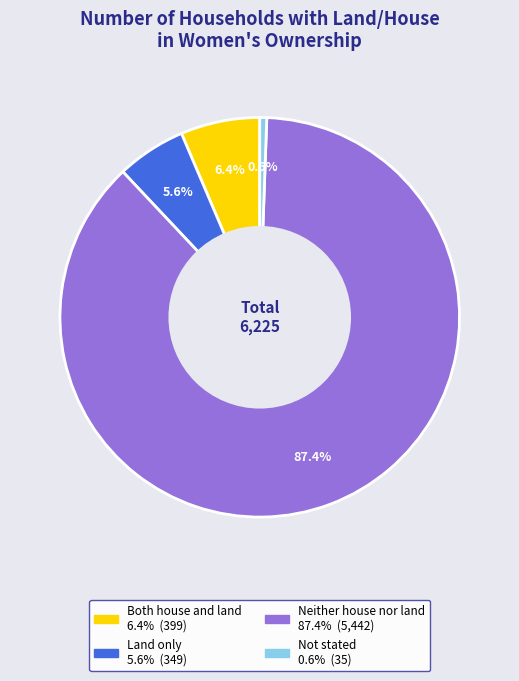

Approximately how many times larger is the value at Both house and land compared to Not stated?

11.4